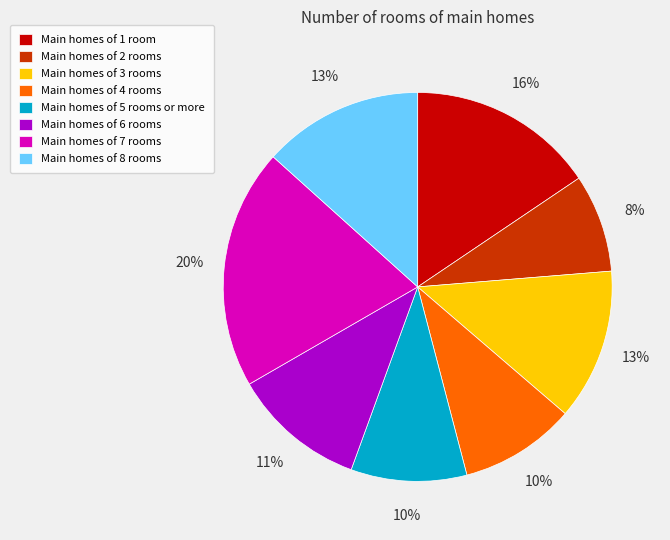

To the nearest percent, what is the difference between the largest and smallest slice percentages?

12%